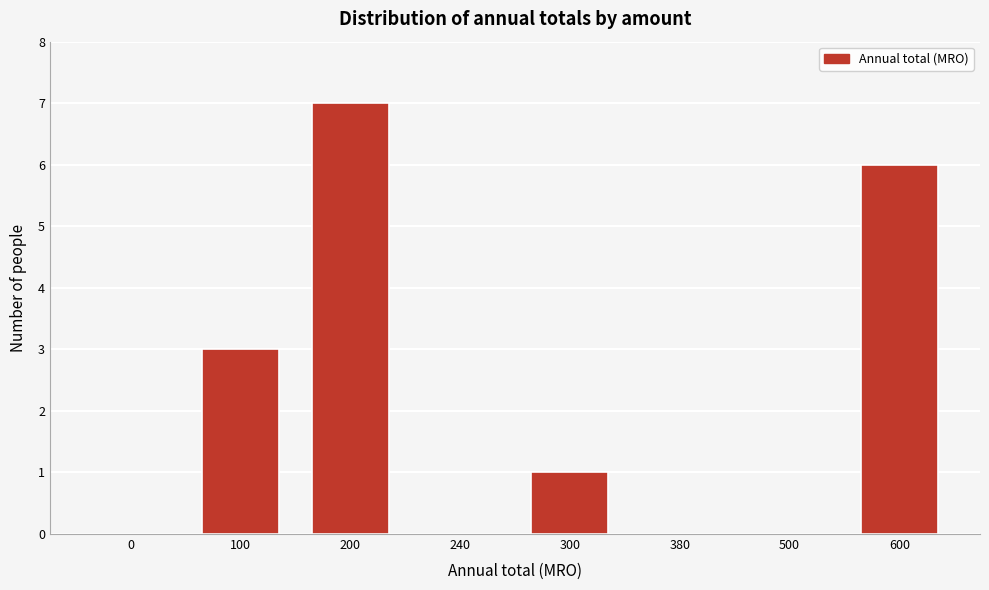

Reading left to right, what are all the values shown in this chart?

0=0	100=3	200=7	240=0	300=1	380=0	500=0	600=6